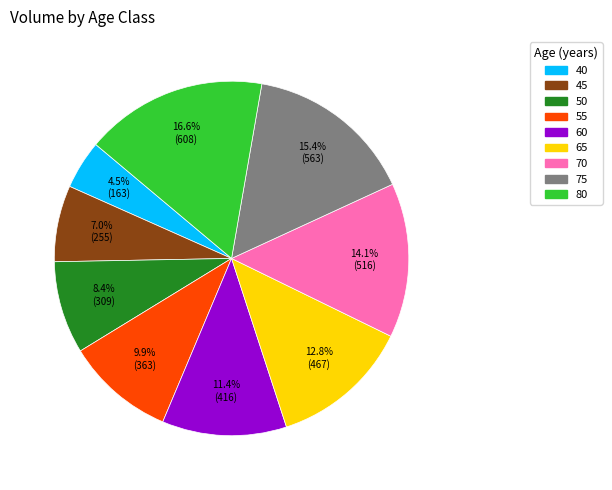

What portion of the pie excludes 60?

88.6%